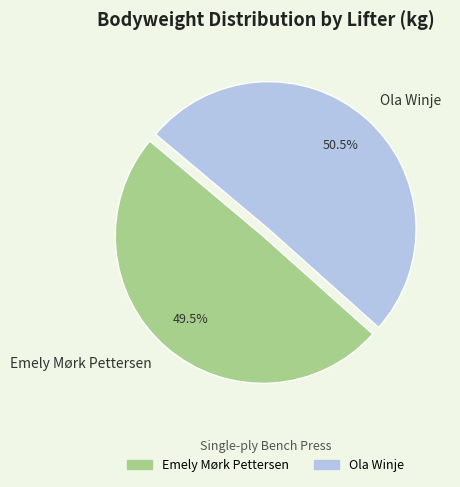

Does Ola Winje represent more than half of the total?

Yes